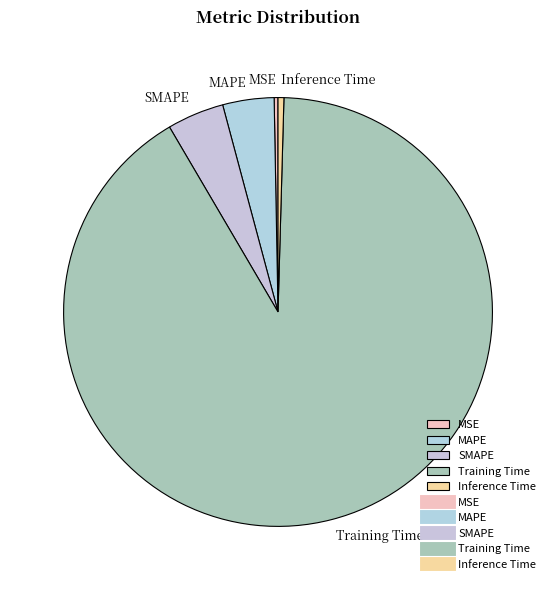

Is there a majority slice in this chart?

Yes